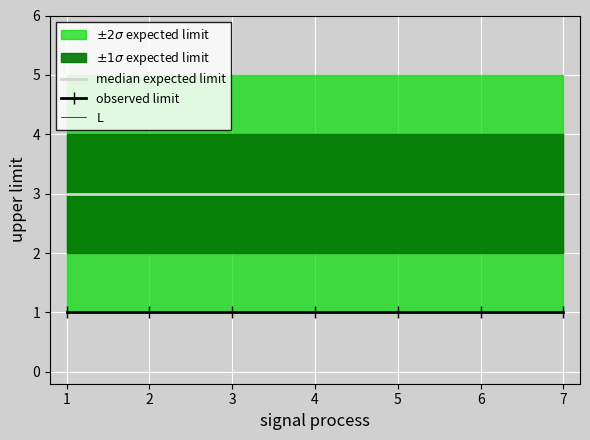

What is the spread (max minus min) of values at 4?

3